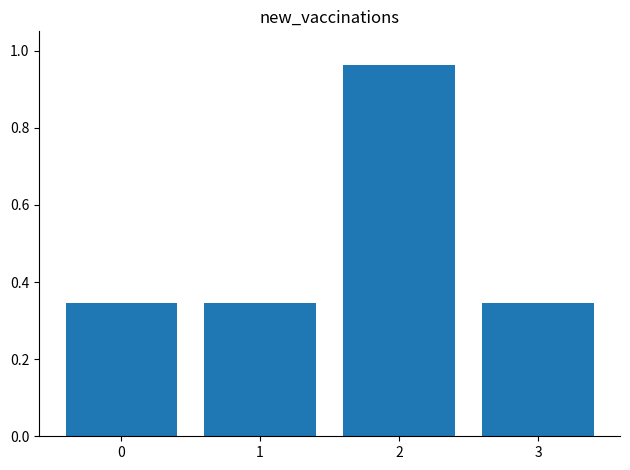

What is the difference between the values at 2 and 1?

0.6